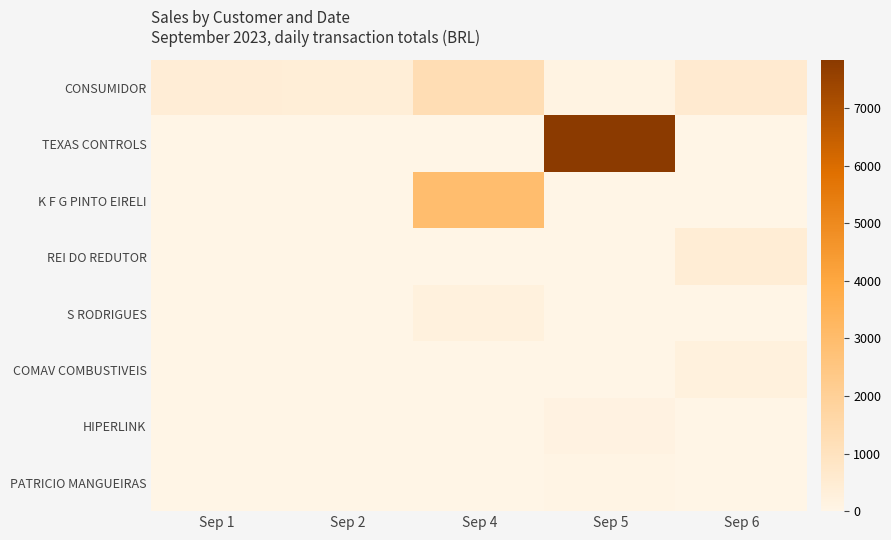

Reading left to right, list all the values displayed in this chart.

CONSUMIDOR: Sep 1=407.8	Sep 2=383.0	Sep 4=1276.3	Sep 5=100.2	Sep 6=558.0
TEXAS CONTROLS: Sep 1=0.0	Sep 2=0.0	Sep 4=0.0	Sep 5=7845.2	Sep 6=0.0
K F G PINTO EIRELI: Sep 1=0.0	Sep 2=0.0	Sep 4=2950.0	Sep 5=0.0	Sep 6=0.0
REI DO REDUTOR: Sep 1=0.0	Sep 2=0.0	Sep 4=0.0	Sep 5=0.0	Sep 6=430.0
S RODRIGUES: Sep 1=0.0	Sep 2=0.0	Sep 4=235.1	Sep 5=0.0	Sep 6=0.0
COMAV COMBUSTIVEIS: Sep 1=0.0	Sep 2=0.0	Sep 4=0.0	Sep 5=0.0	Sep 6=228.0
HIPERLINK: Sep 1=0.0	Sep 2=0.0	Sep 4=0.0	Sep 5=142.4	Sep 6=0.0
PATRICIO MANGUEIRAS: Sep 1=0.0	Sep 2=0.0	Sep 4=0.0	Sep 5=42.7	Sep 6=0.0